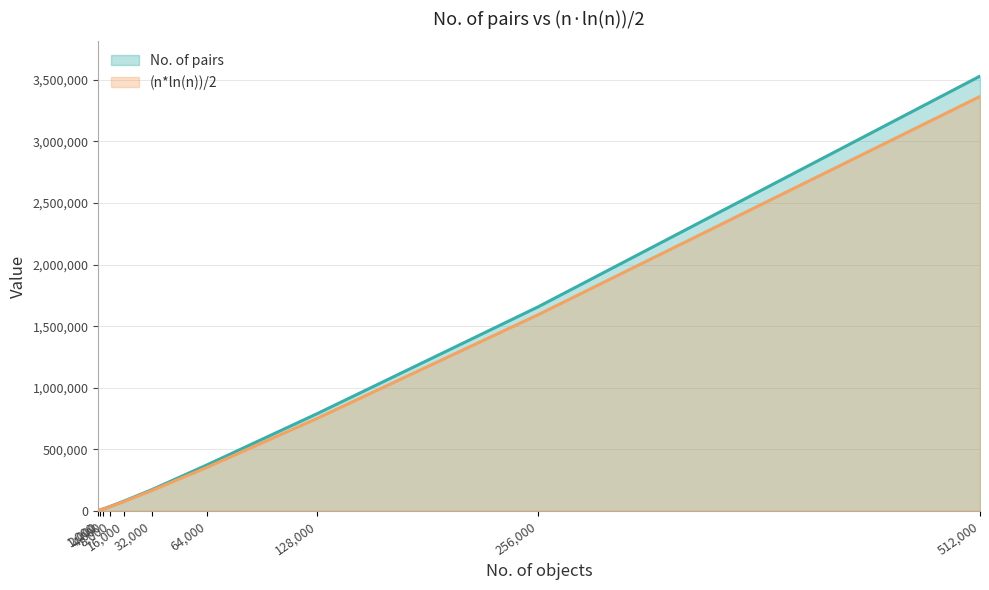

Is it true that (n*ln(n))/2 equals 23625.7 at 4,000?

False